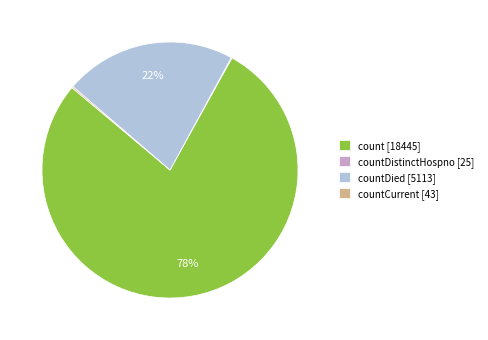

Which slice is the largest?

count [18445]